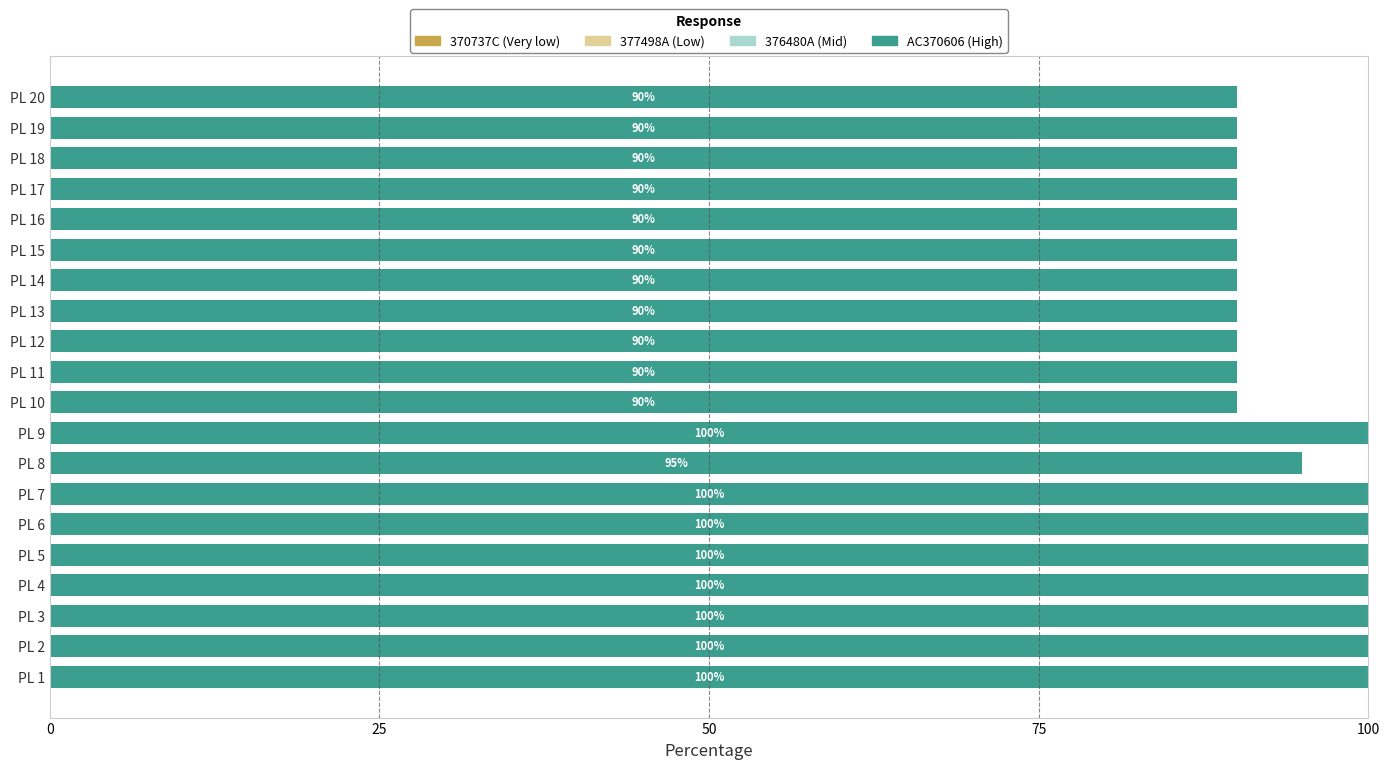

What is the maximum value shown in the chart?

100